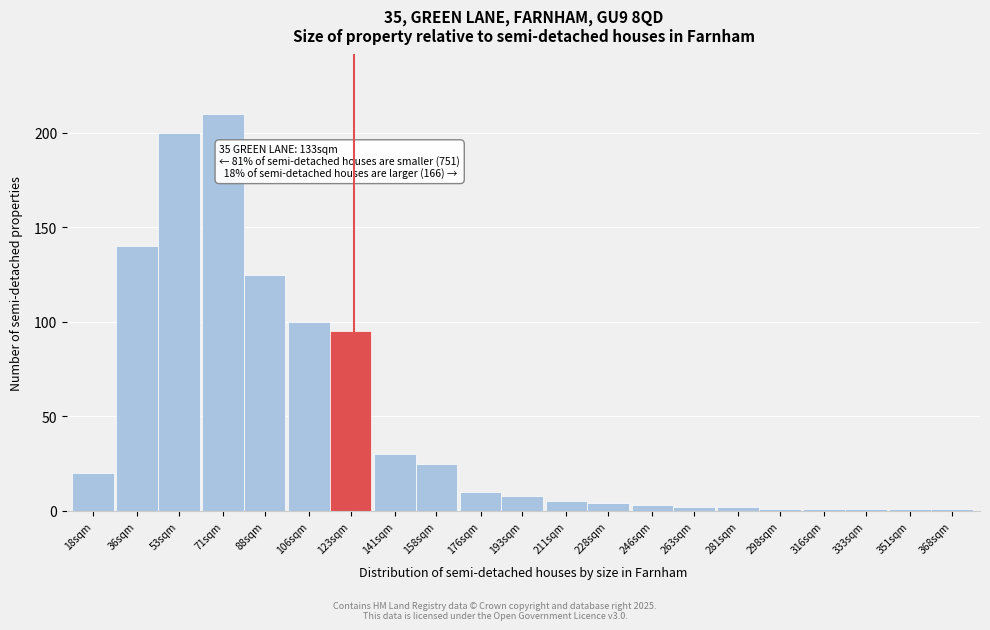

Reading left to right, list all the values displayed in this chart.

20	140	200	210	125	100	95	30	25	10	8	5	4	3	2	2	1	1	1	1	1